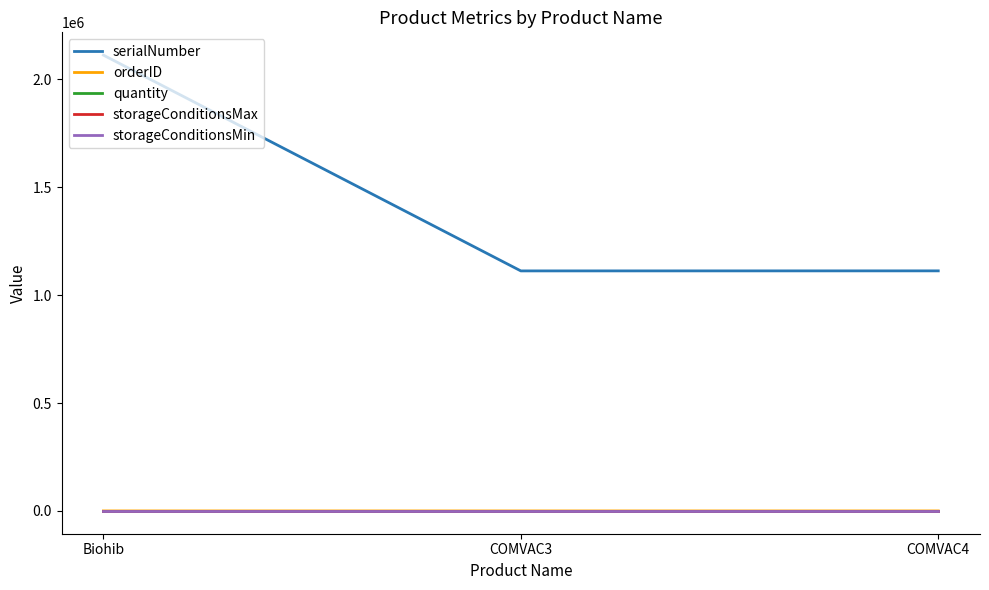

Which category has the highest value across all series?

Biohib